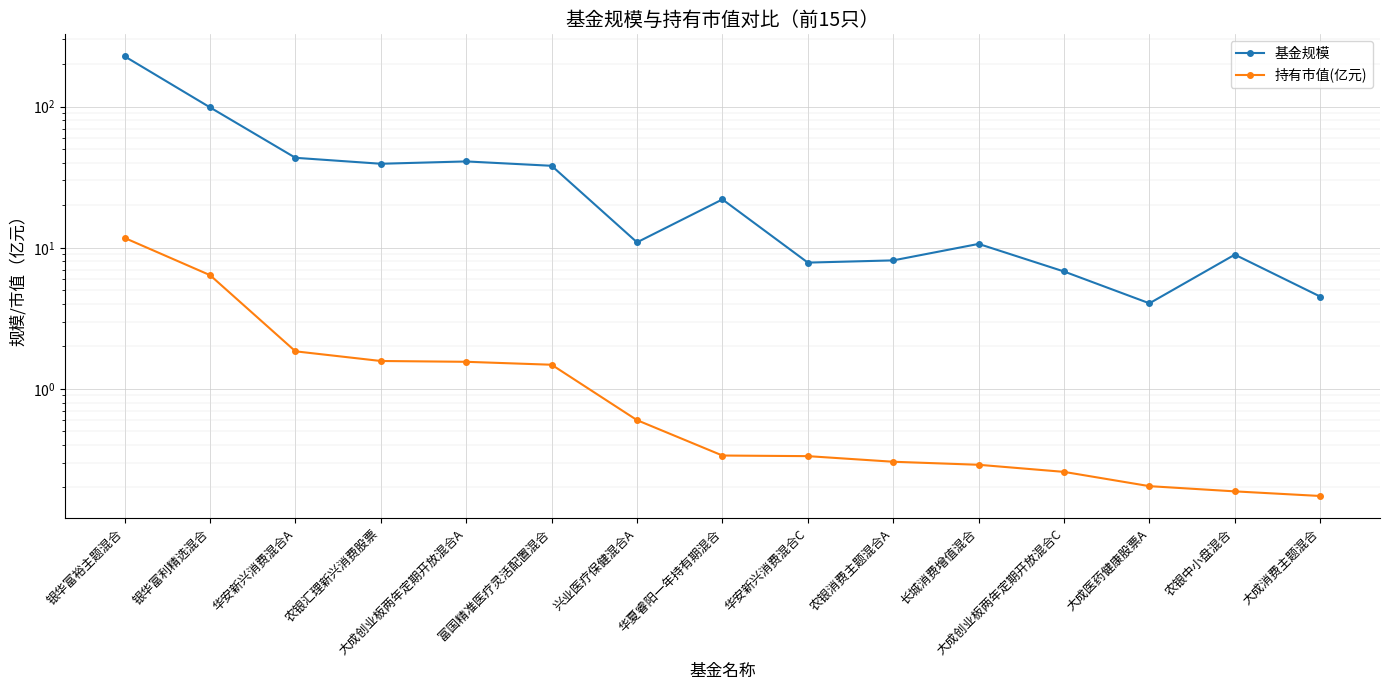

Is the value of 持有市值(亿元) at 大成医药健康股票A greater than the value of 基金规模 at 华安新兴消费混合A?

No